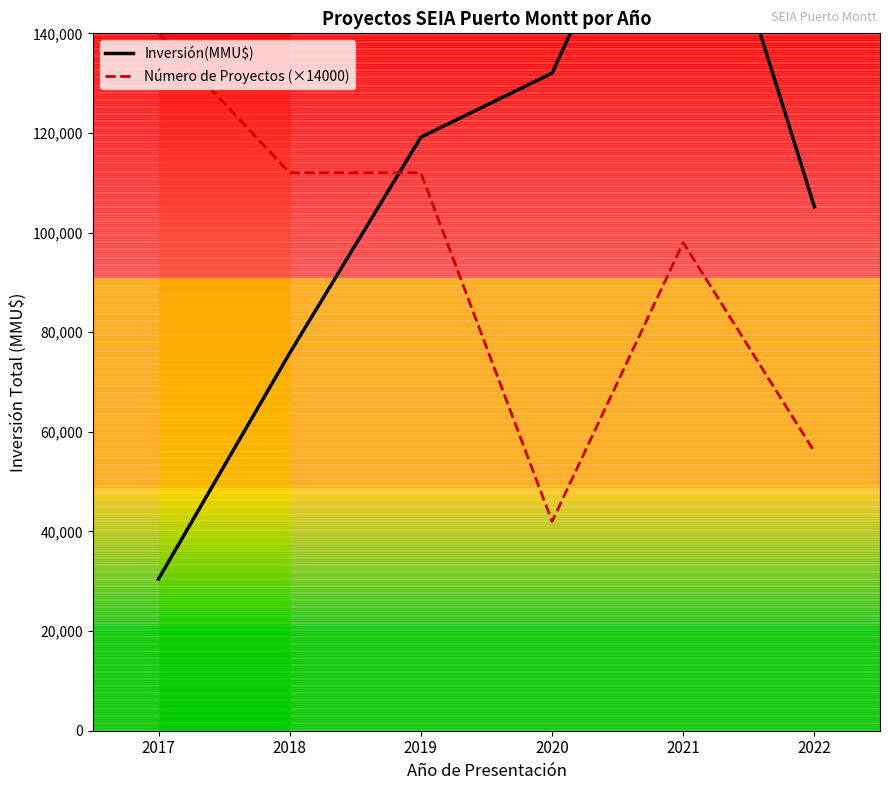

What is the total value across all series at 2021?

287375